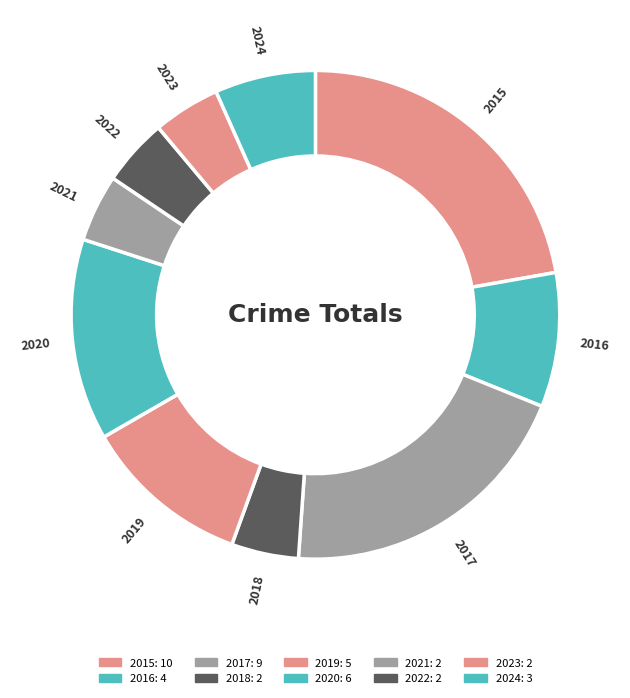

Combined, do 2017 and 2022 account for over 50%?

No